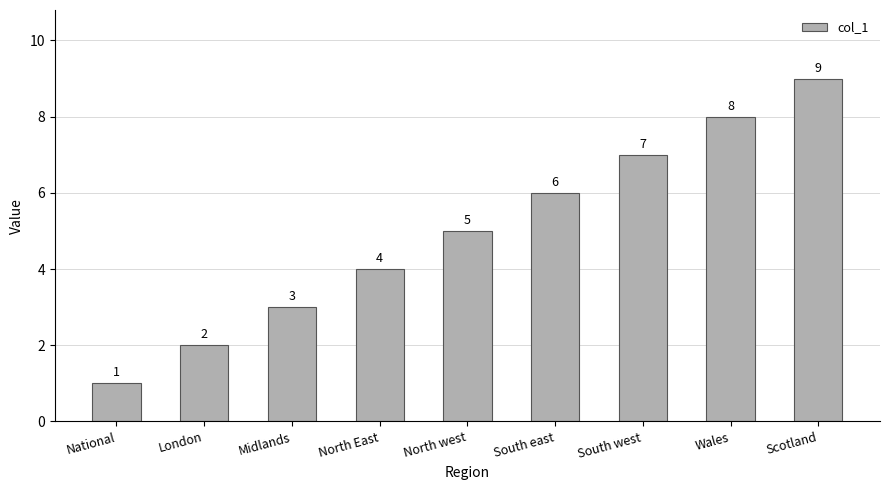

What is the value of the 9th bar from the left?

9